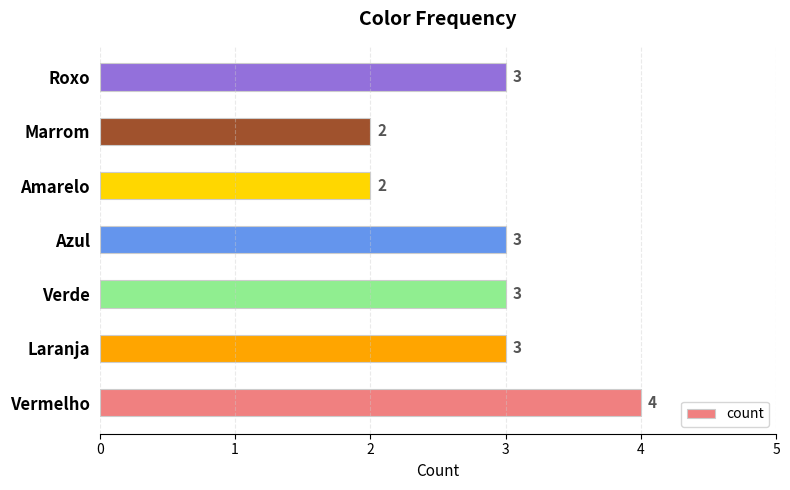

How many data points does each series have?

7